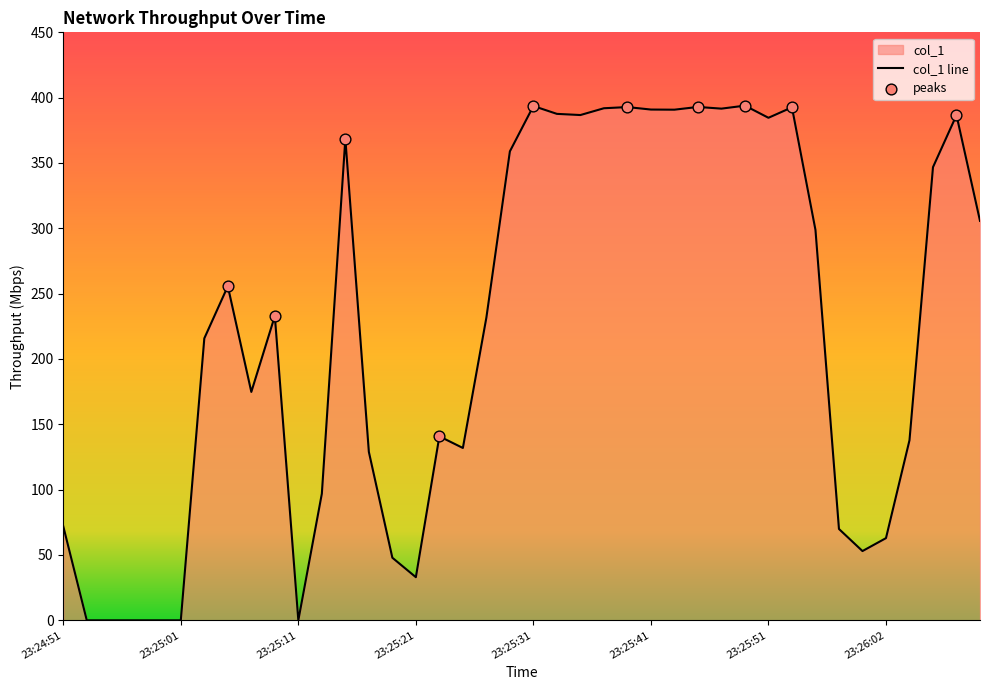

Which has a higher value, 23:25:05 or 23:25:33?

23:25:33